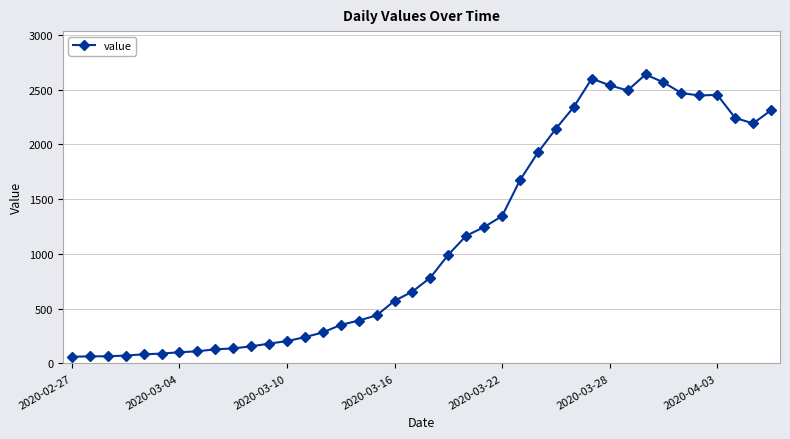

What is the value of the 14th point from the left?

240